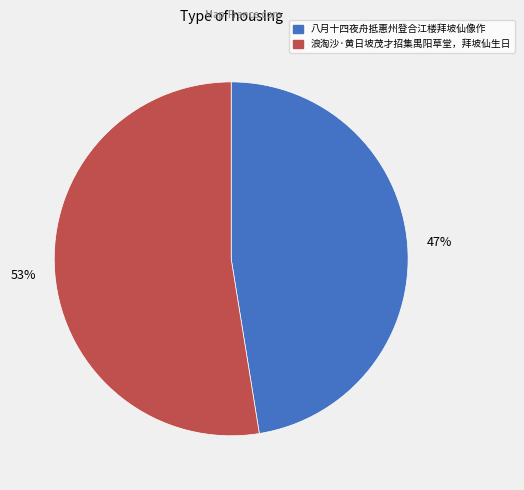

True or false: 浪淘沙·黄日坡茂才招集禺阳草堂，拜坡仙生日 accounts for 53% of the total.

True